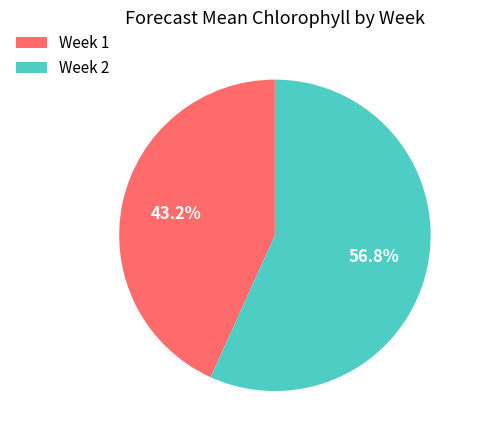

Does Week 2 account for over 50% of the chart?

Yes